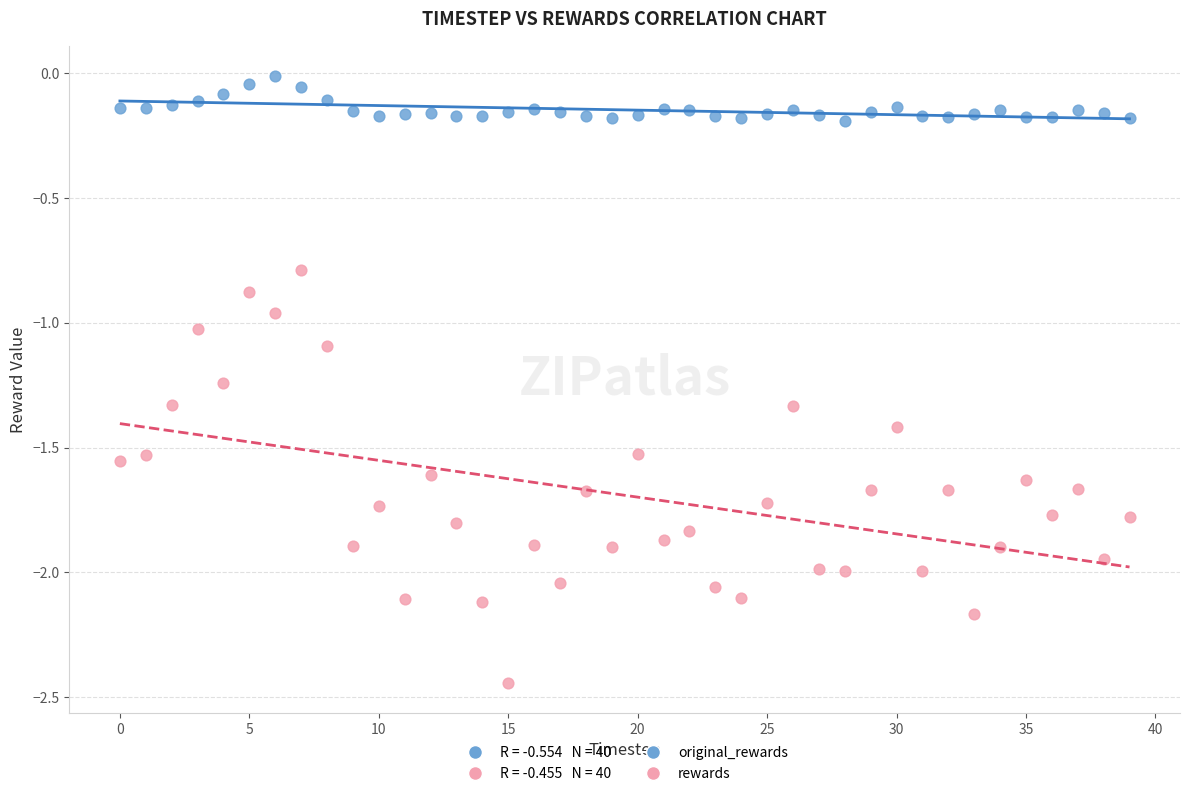

Which series has the largest Y range (max minus min)?

rewards